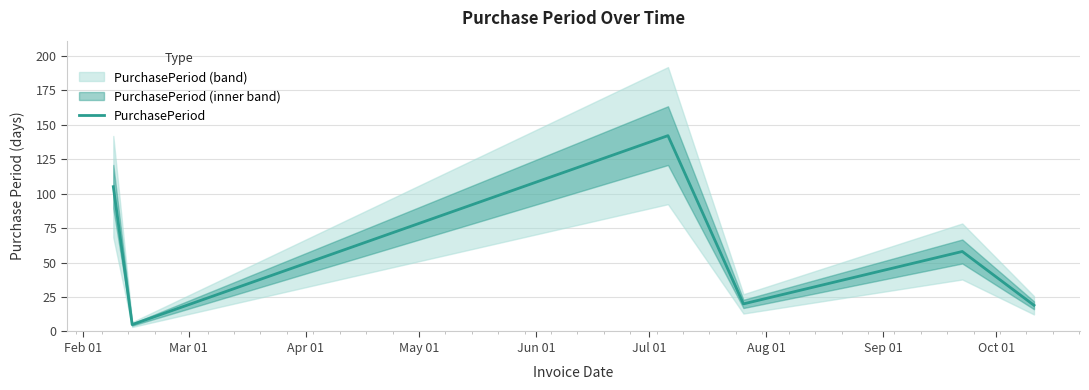

What is the minimum value for PurchasePeriod?

5